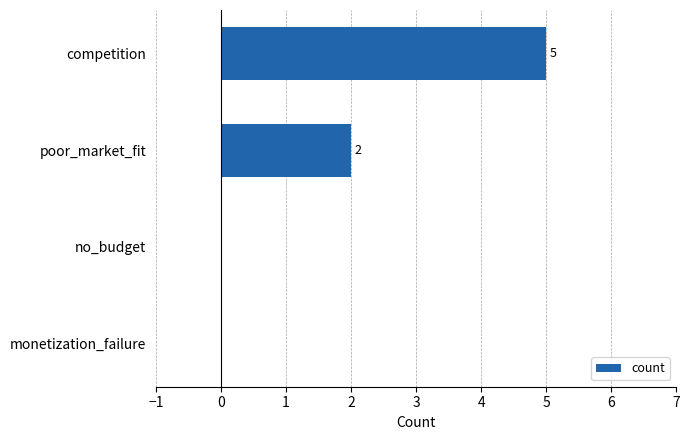

Is it true that the value at monetization_failure is 2?

False